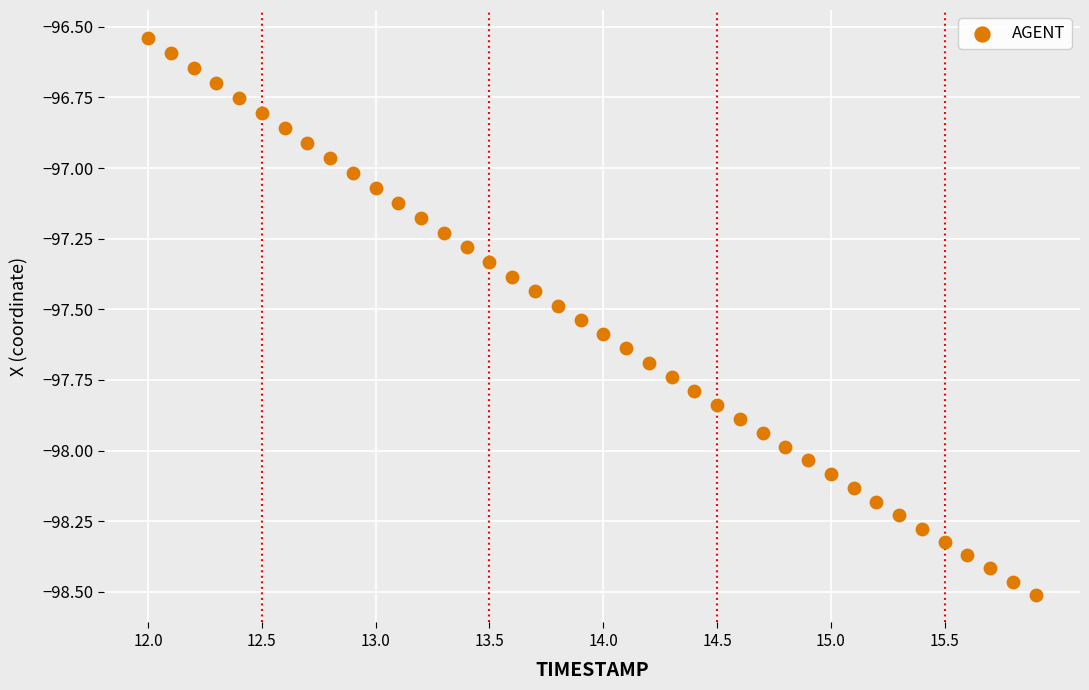

What is the range of Y values (max minus min)?

2.0